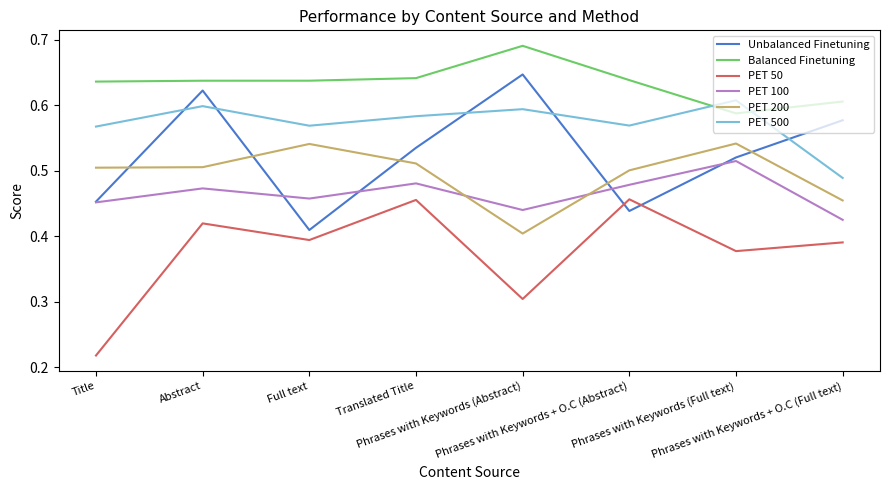

Where is the first local maximum for PET 50?

Abstract